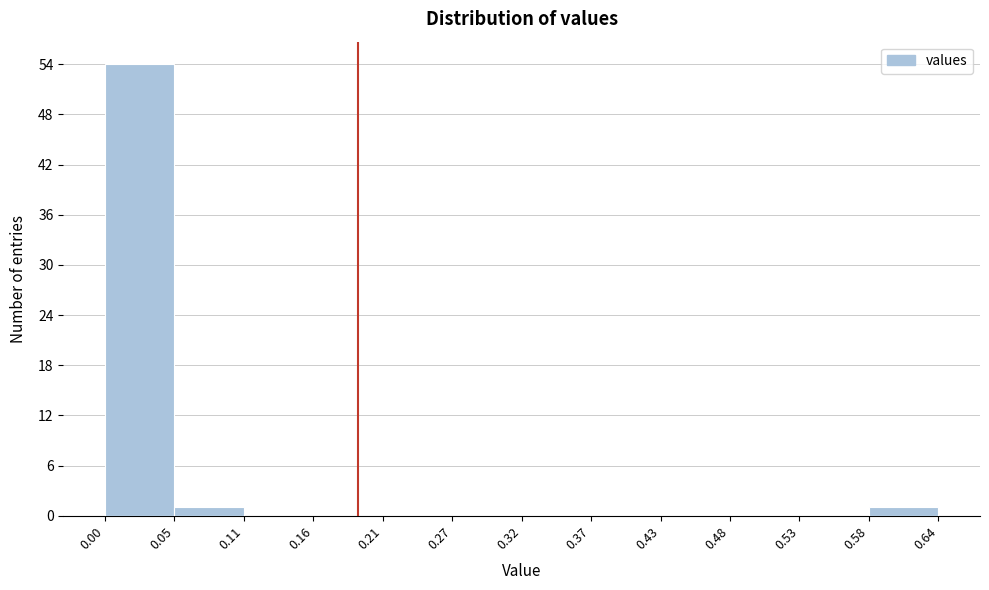

Reading left to right, list every bar in this chart as the range it spans on the x-axis followed by its height. The values are not printed on the chart, so give them approximately, as read against the axis.

0.00 to 0.05: 54
0.05 to 0.11: 1
0.11 to 0.16: 0
0.16 to 0.21: 0
0.21 to 0.27: 0
0.27 to 0.32: 0
0.32 to 0.37: 0
0.37 to 0.43: 0
0.43 to 0.48: 0
0.48 to 0.53: 0
0.53 to 0.58: 0
0.58 to 0.64: 1